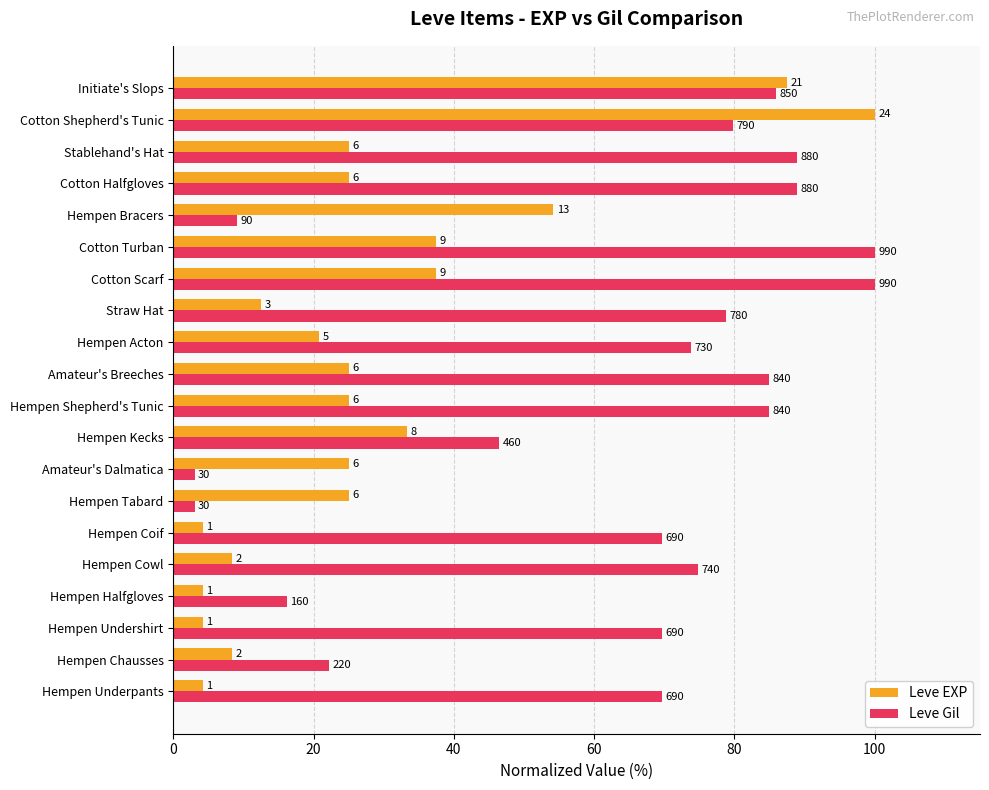

What are all the series names shown in the legend?

Leve EXP, Leve Gil